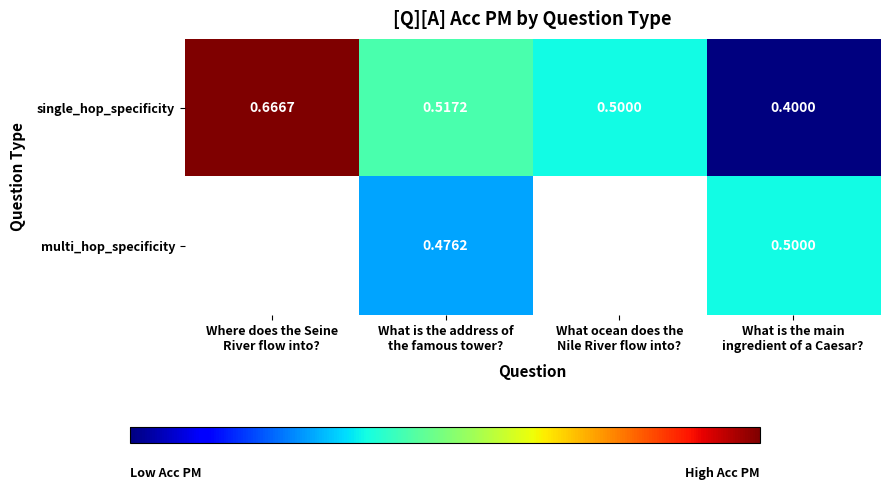

How many categories are shown in the chart?

4